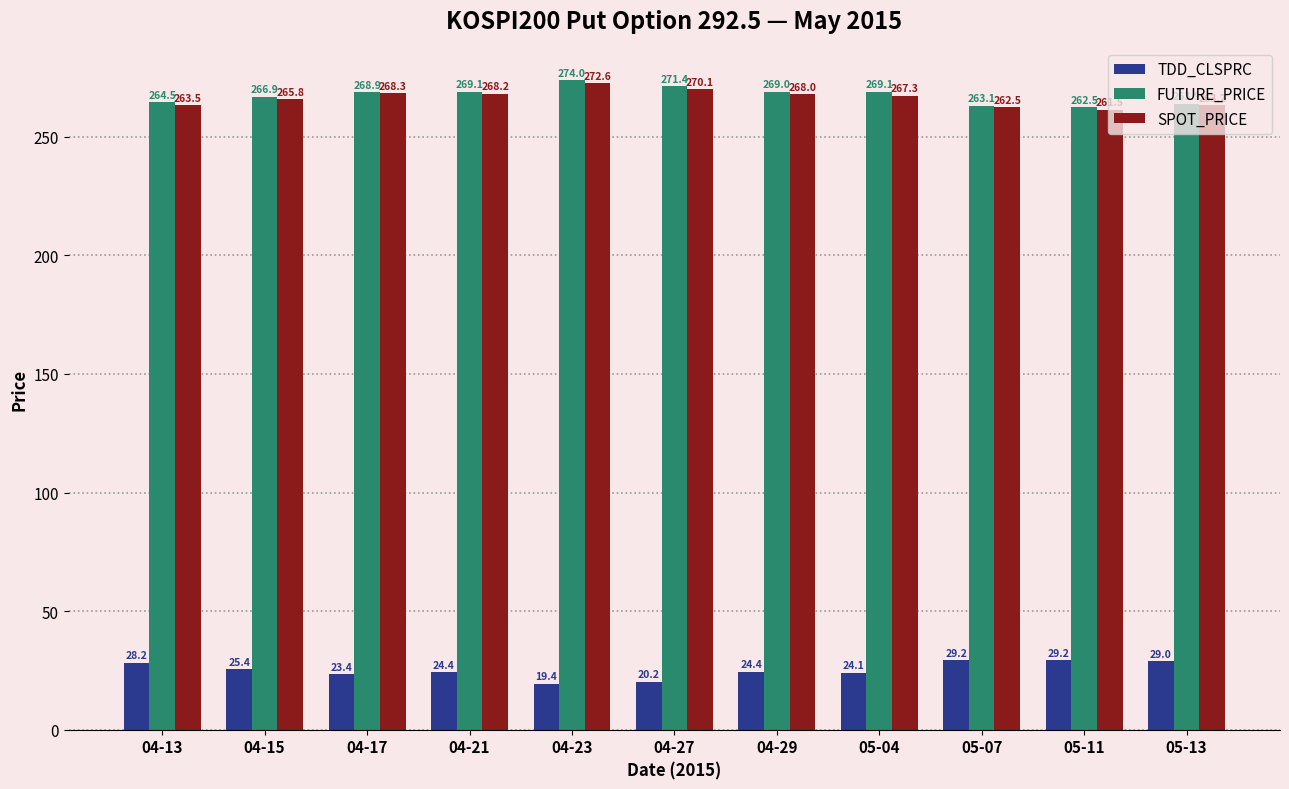

Is it true that TDD_CLSPRC equals 12.8 at 05-13?

False